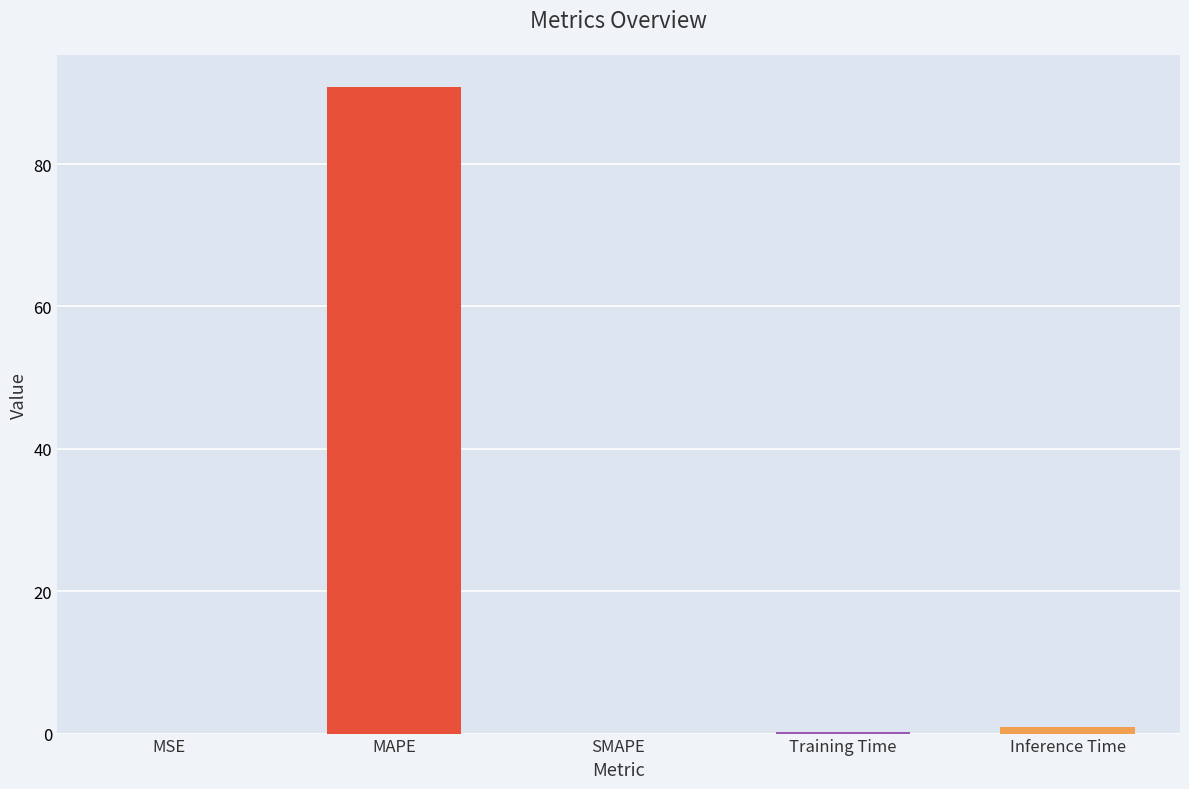

What is the difference between the values at MSE and MAPE?

90.8